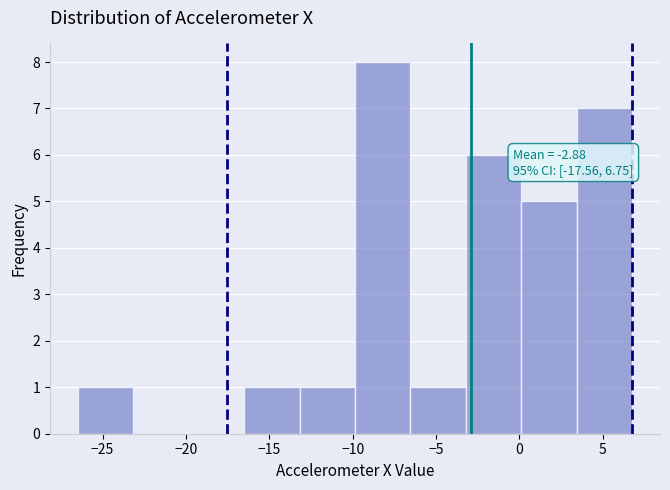

Which range on the x-axis has the tallest bar?

-10.0 to -6.5